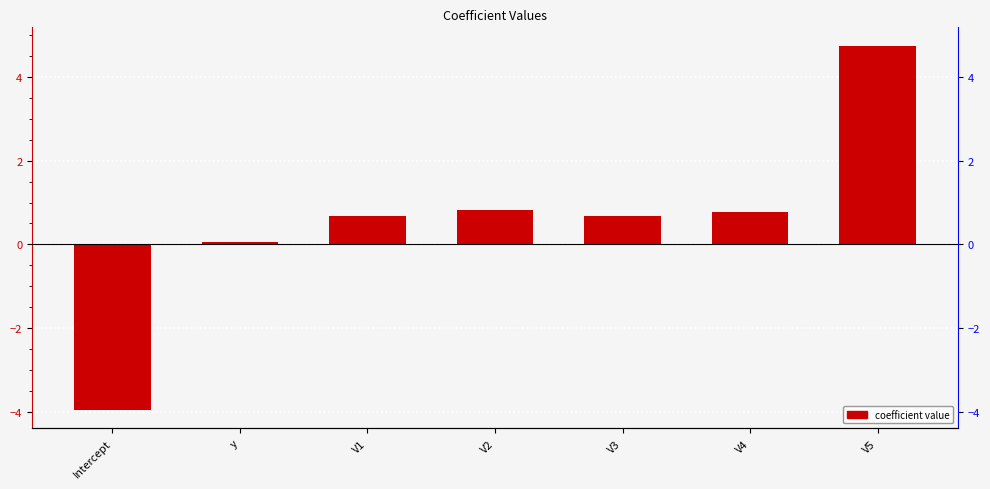

What is the value of the 3rd bar from the left?

0.7